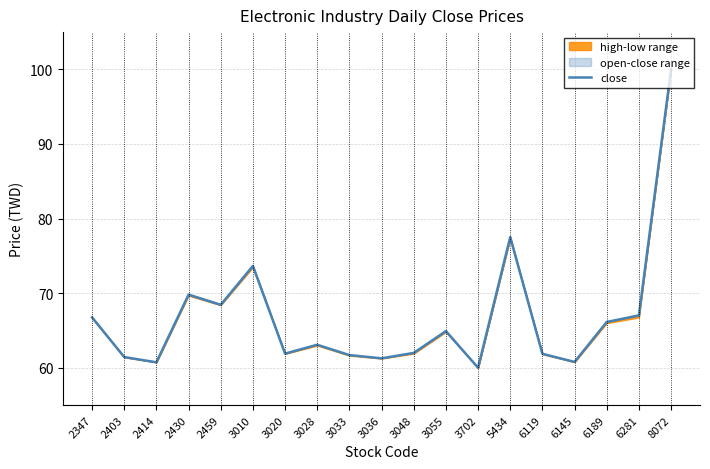

Where is the first local maximum?

2430